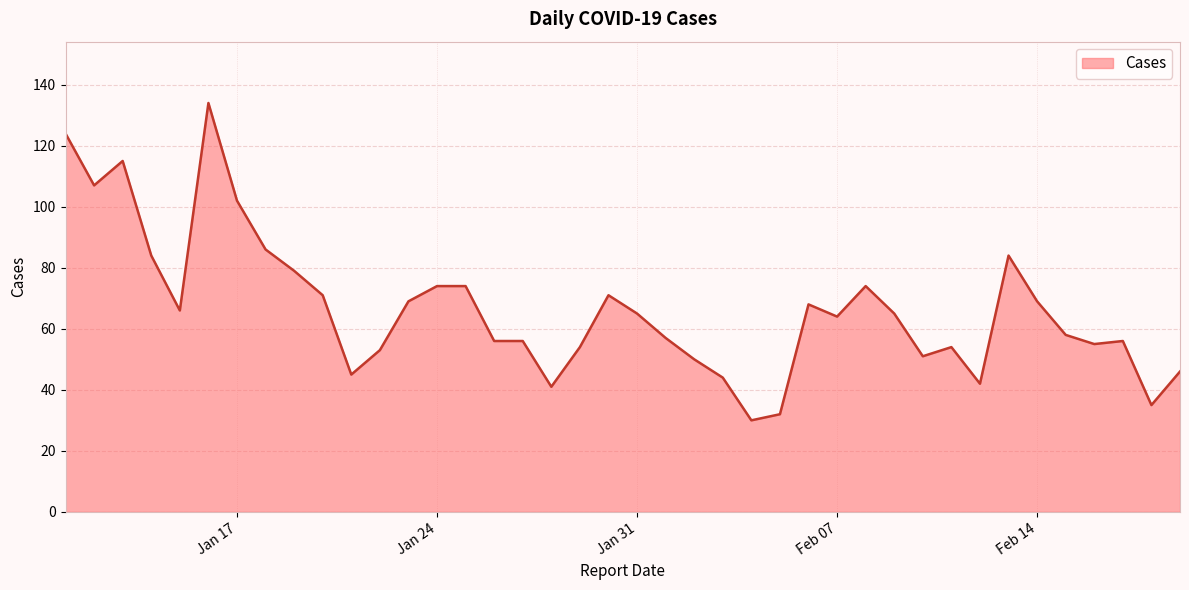

How many points are lower than both their immediate neighbors (excluding endpoints)?

10